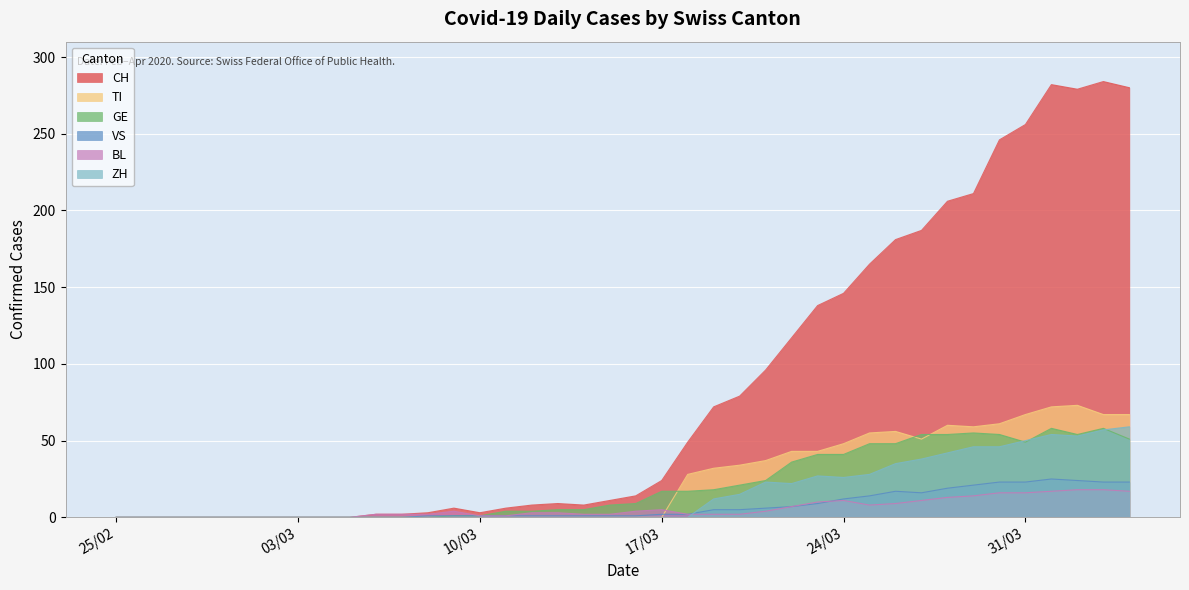

Does the chart display data point markers on the line(s)?

No